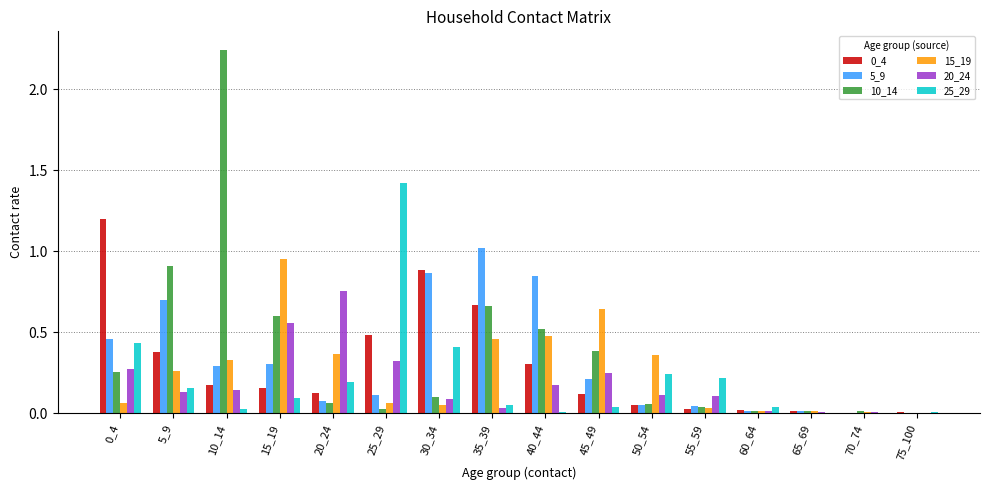

What is the sum of all 15_19 values?

4.1